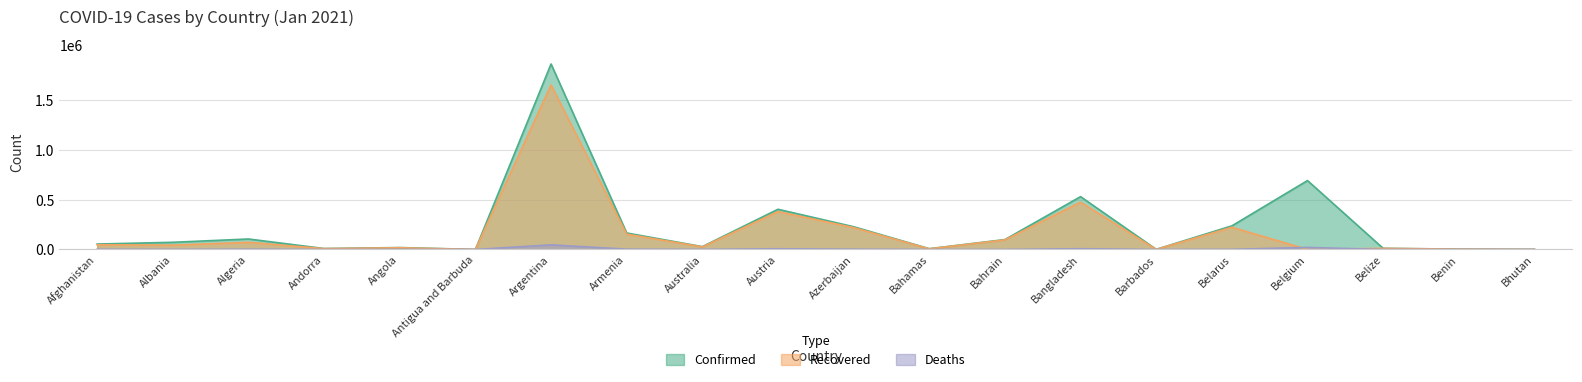

What is the value of the Confirmed point at the 8th from the left?

166036